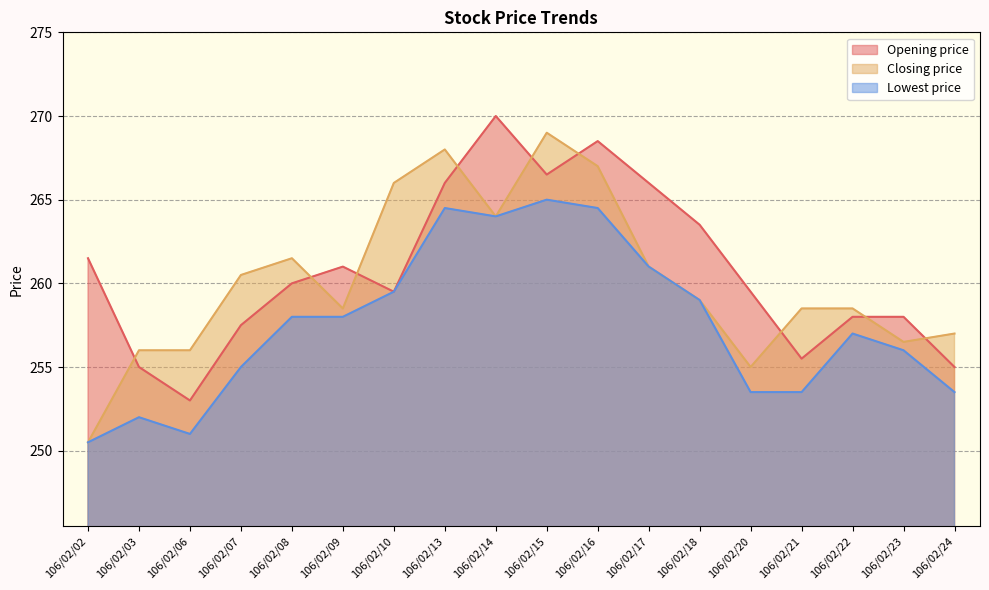

What is the difference between the highest and lowest values at 106/02/06?

5.0